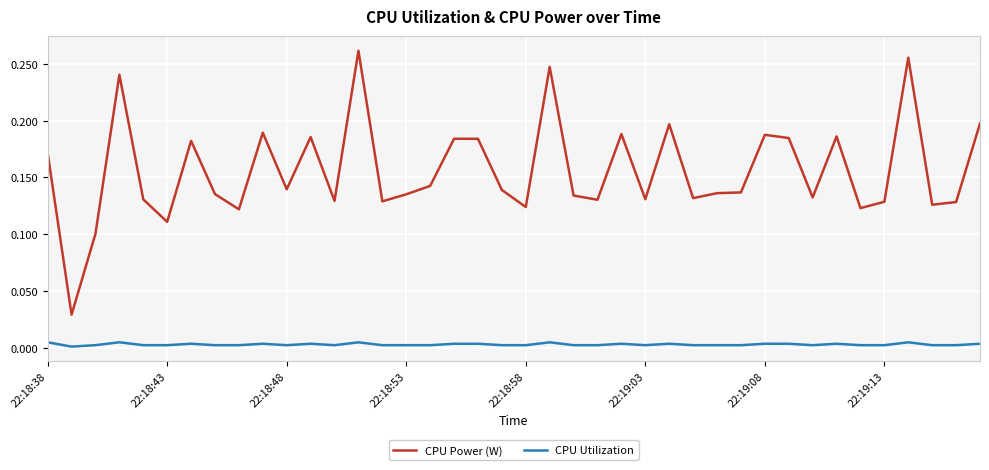

True or false: CPU Utilization and CPU Power (W) cross at least once.

False